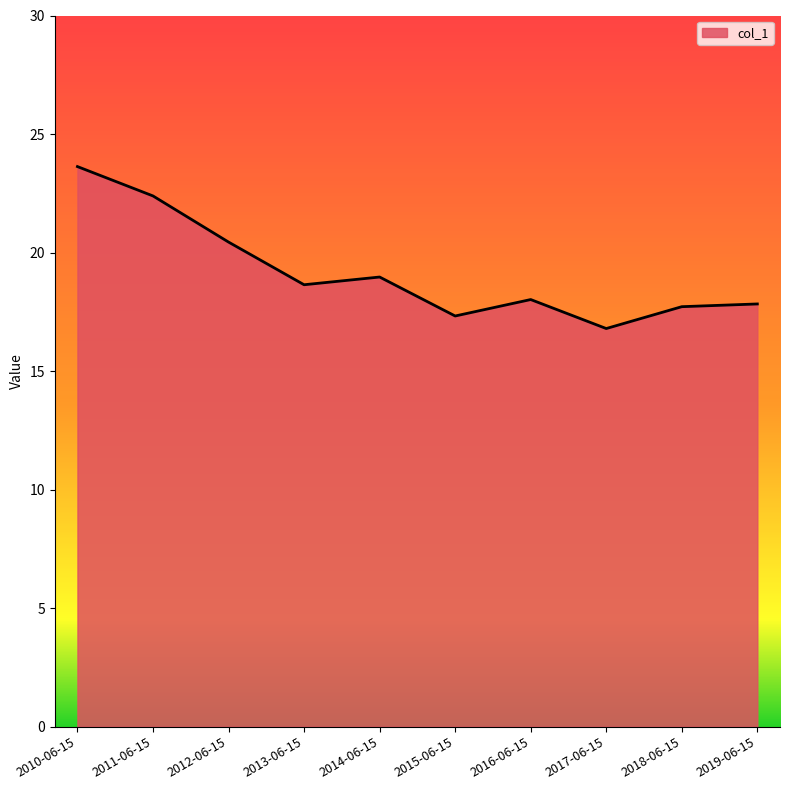

The chart shows a value of 18.0 at 2016-06-15. True or false?

True